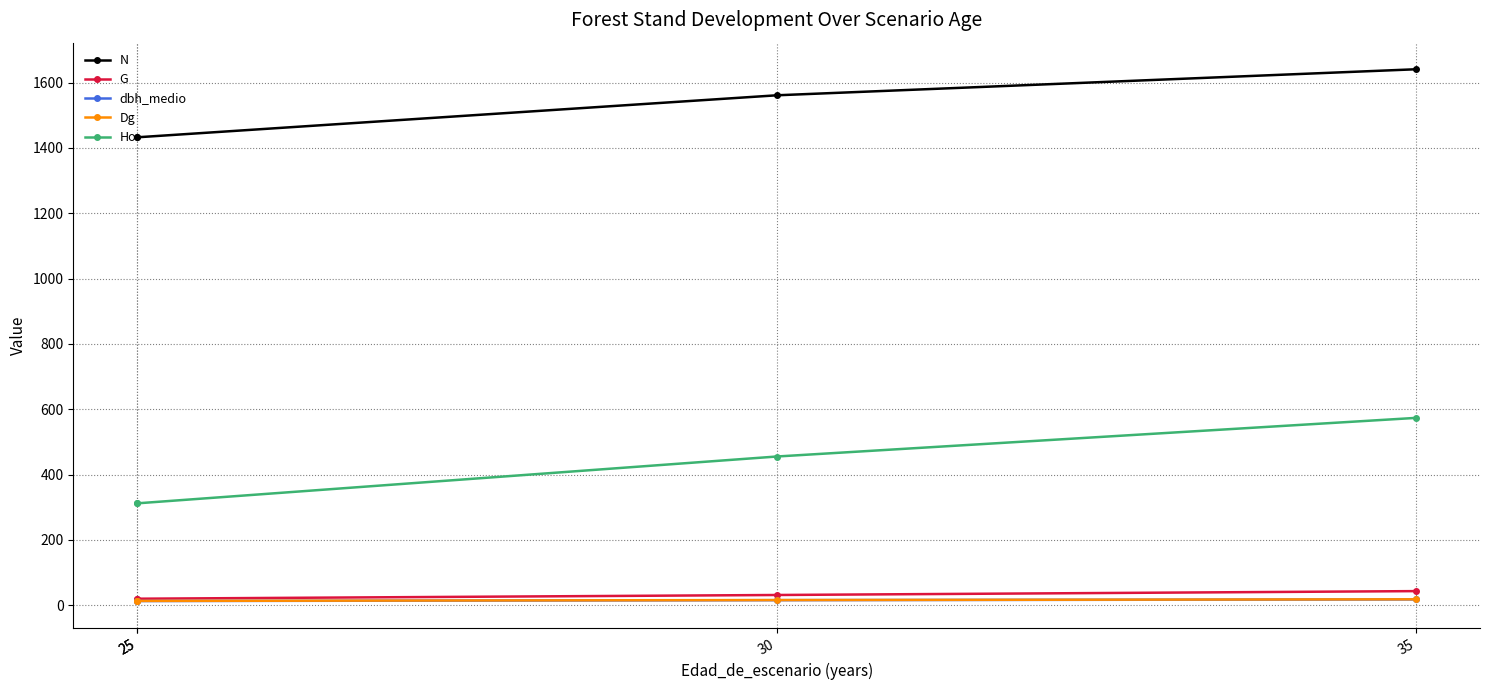

What is the minimum value shown in the chart?

13.0